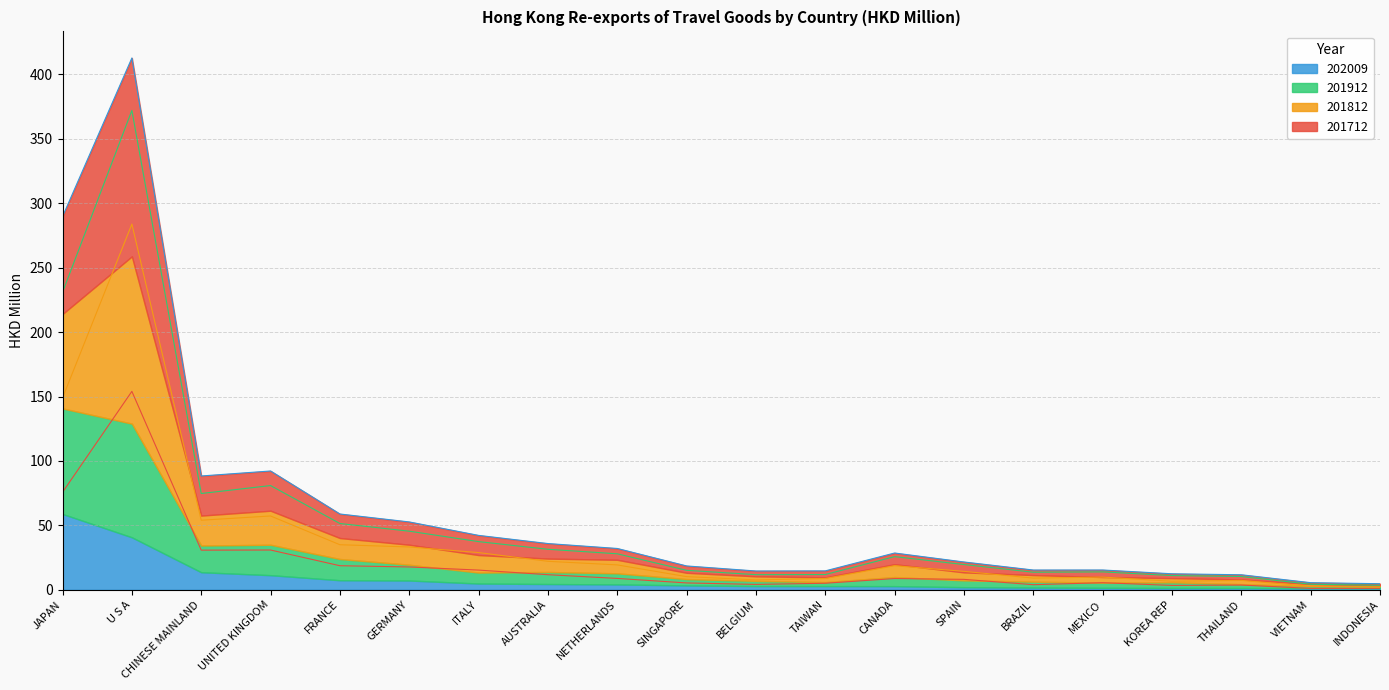

What is the difference between the second highest and second lowest values in the 201712 series?

74.5